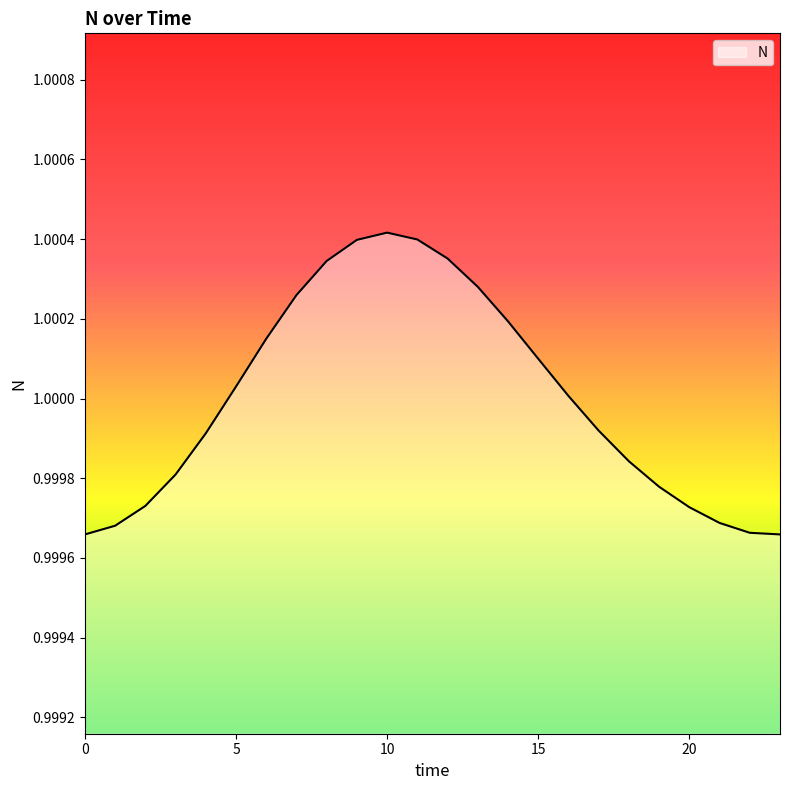

List the labels in order of value, largest first.

10, 11, 9, 12, 8, 13, 7, 14, 6, 15, 5, 16, 17, 4, 18, 3, 19, 2, 20, 21, 1, 22, 0, 23